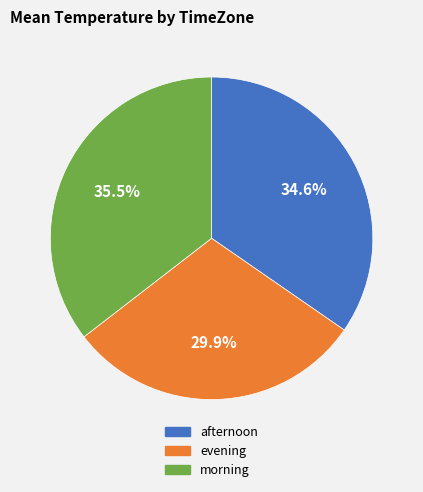

What portion of the pie excludes evening?

70.1%